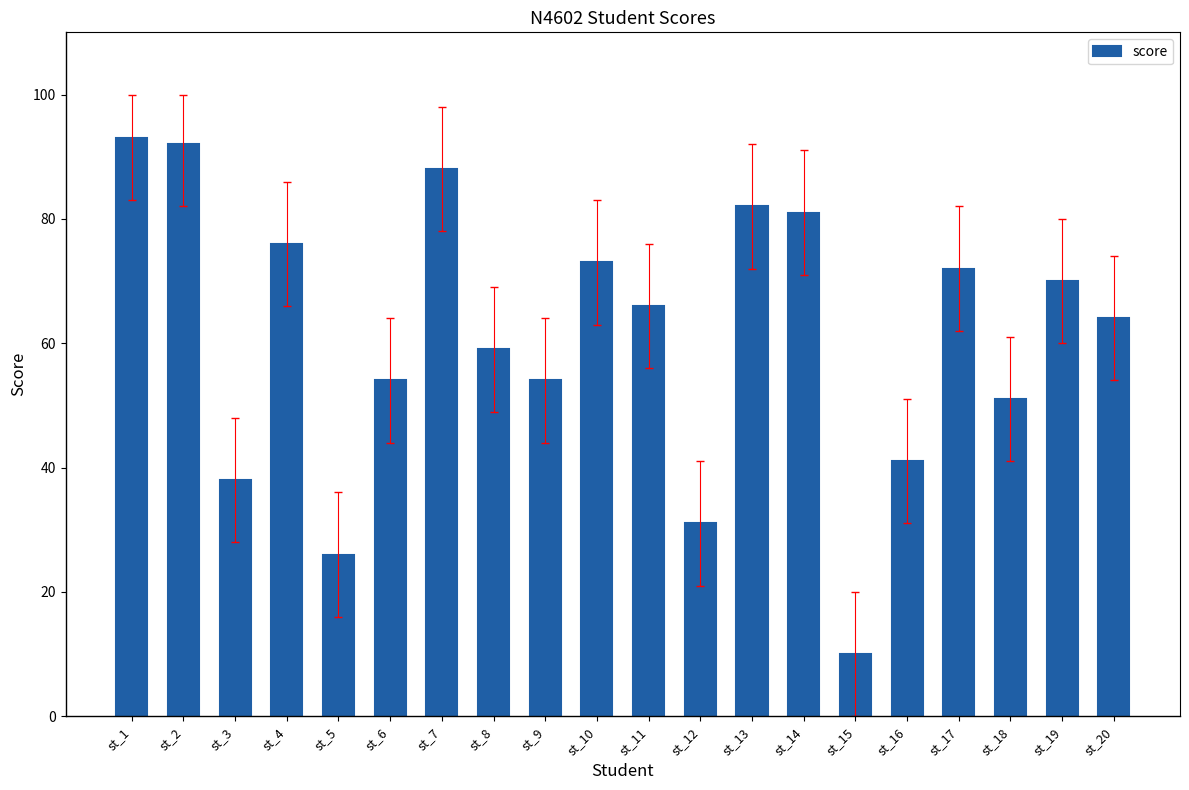

At which category does the chart reach its peak across all series?

st_1